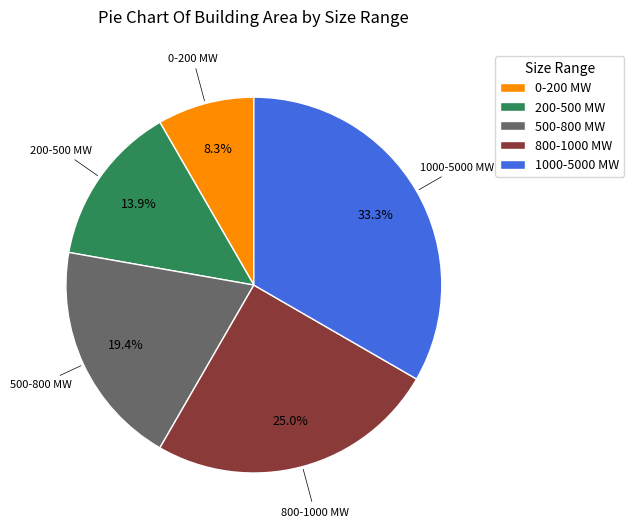

To the nearest percent, what is the difference between the 1000-5000 MW and 500-800 MW slice percentages?

14%